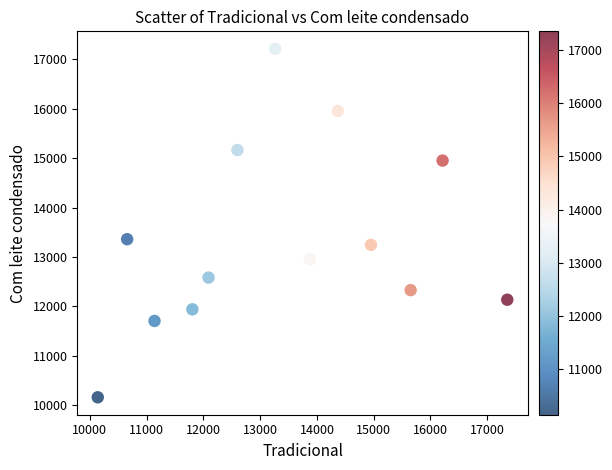

What is the range of Y values (max minus min)?

7057